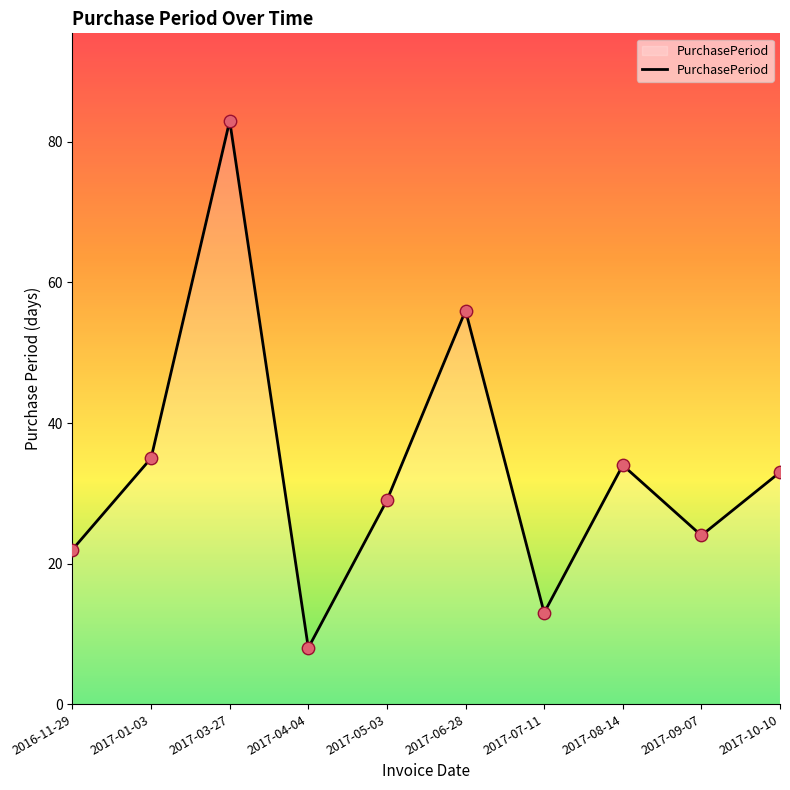

What is the ratio of the value at 2017-01-03 to the value at 2017-10-10?

1.1